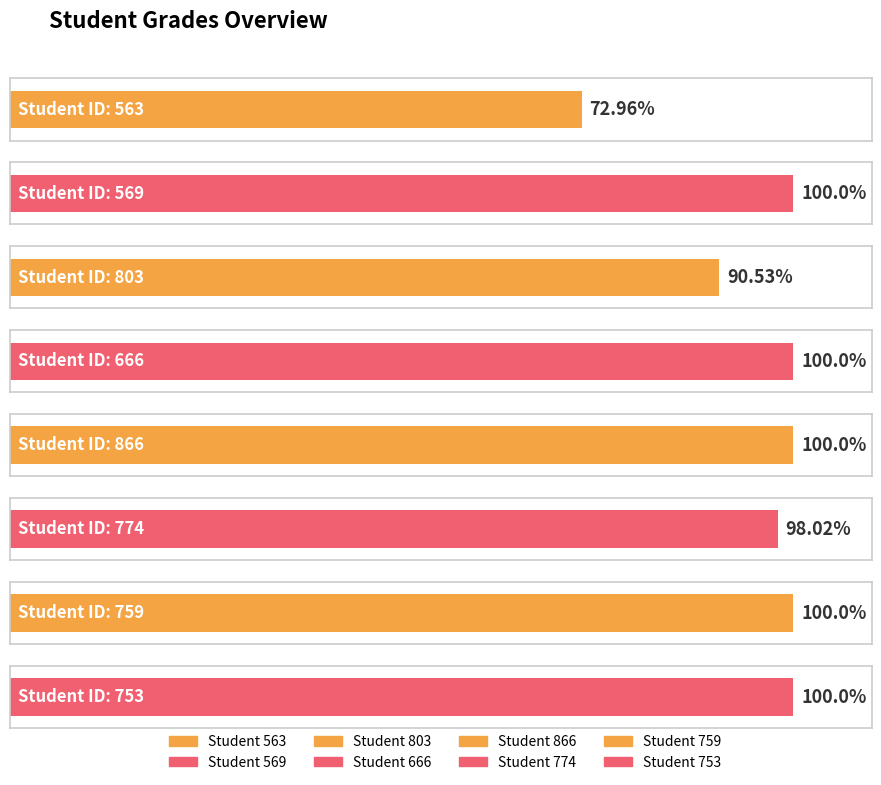

Rank the categories by value from lowest to highest.

563, 803, 774, 569, 666, 866, 759, 753